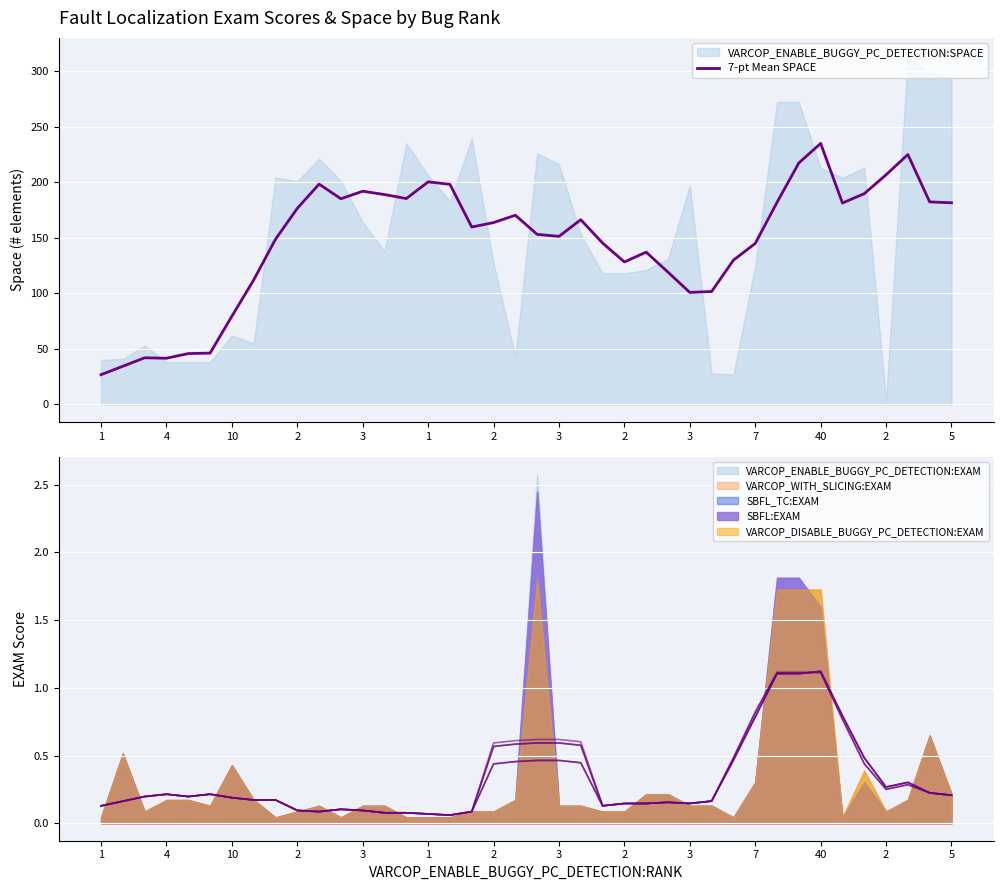

Approximately how many times larger is the value at 4 compared to 27?

0.3